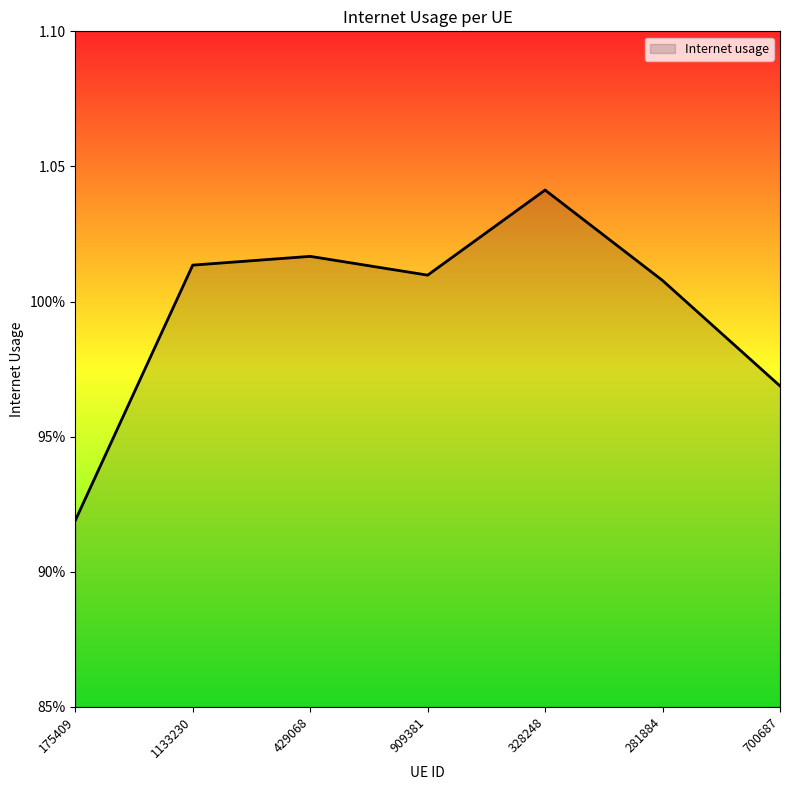

How many points are lower than both their immediate neighbors (excluding endpoints)?

1